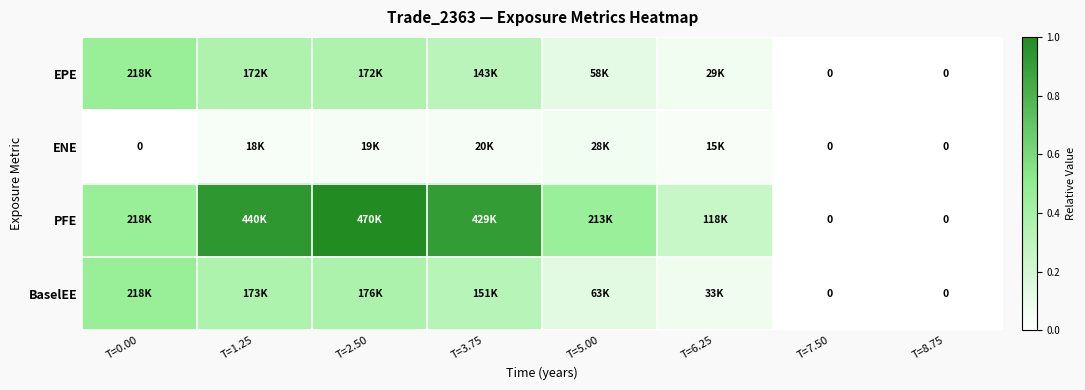

Between T=2.50 and T=3.75, which series saw the biggest shift?

PFE